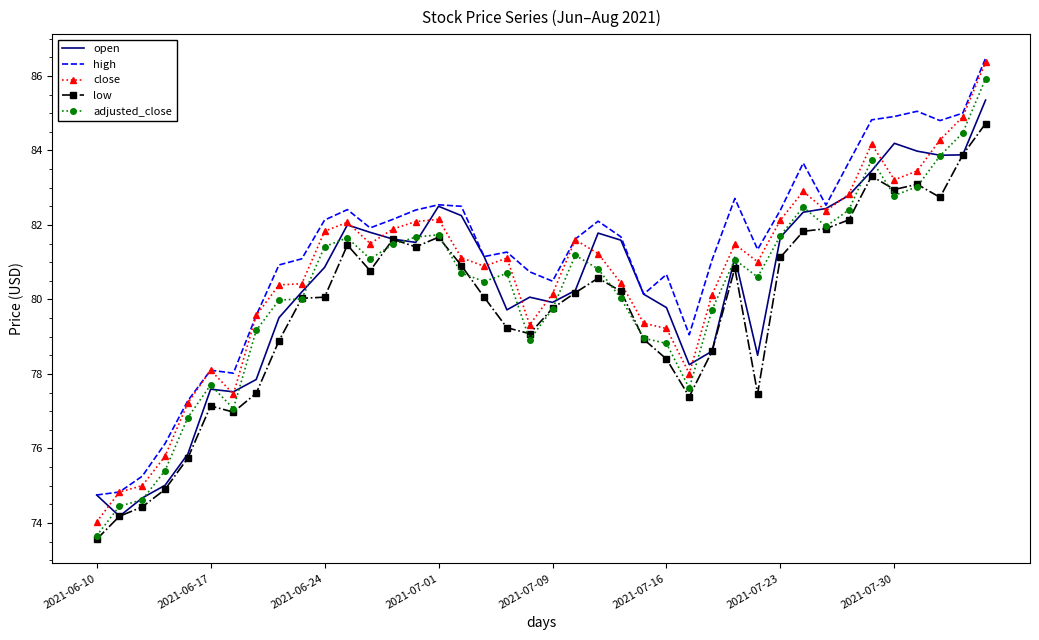

In low, how many points are higher than both neighbors (excluding endpoints)?

8